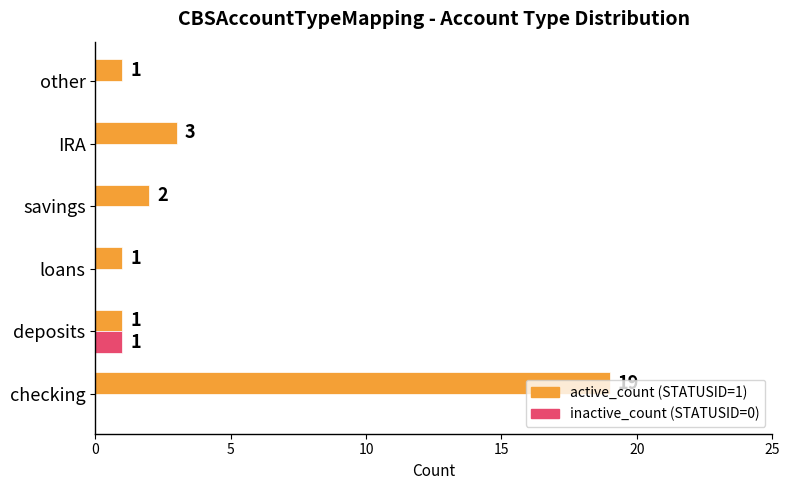

Which category has the highest value across all series?

checking